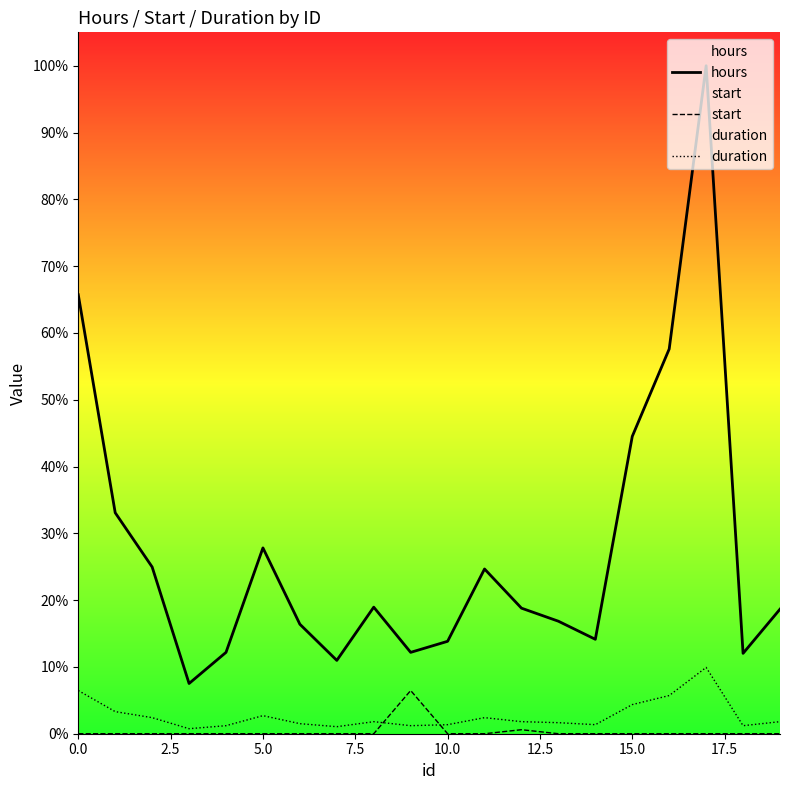

True or false: duration has more than 1 interior local peaks.

True